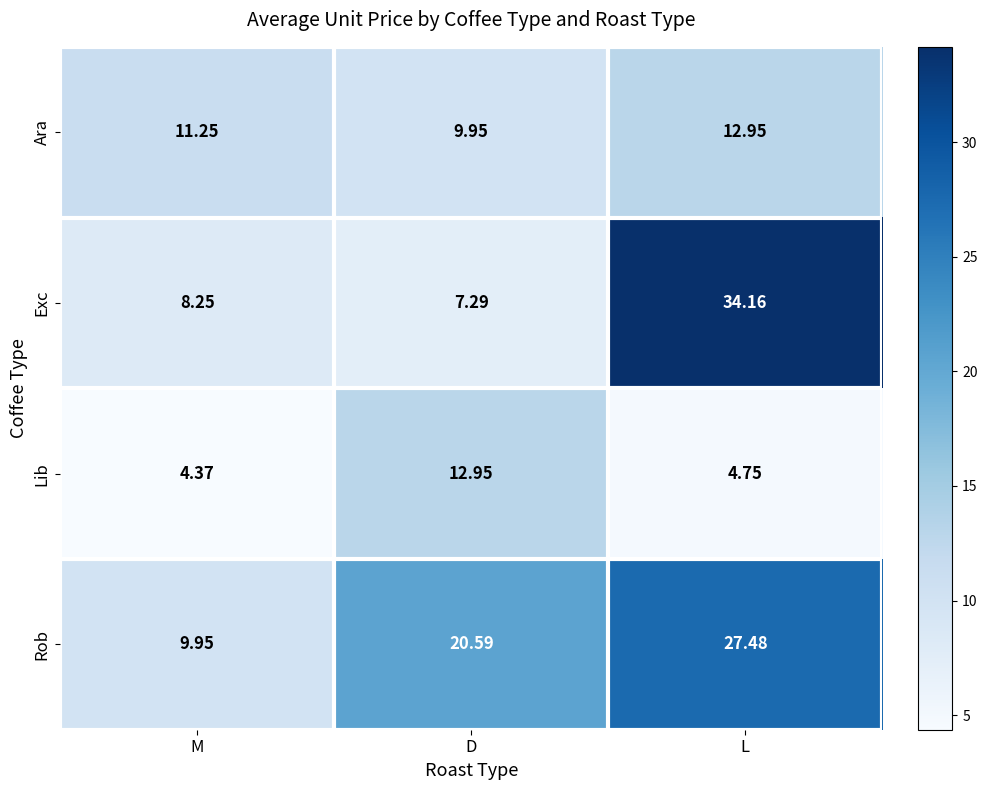

At how many categories does at least one series exceed 27?

1